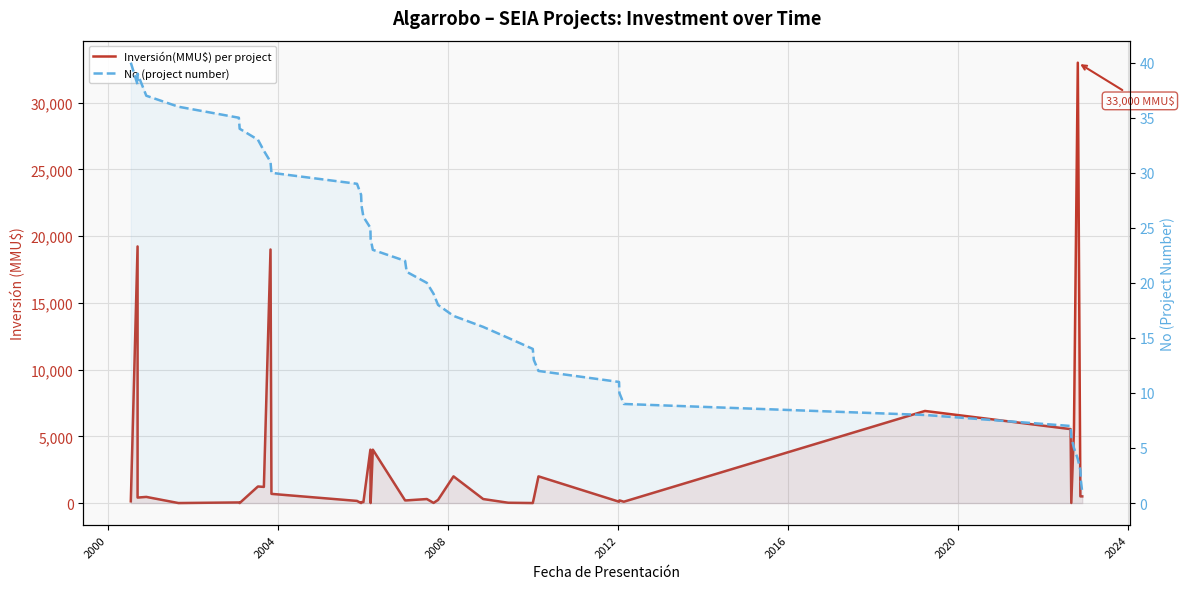

How many interior local peaks does the Inversión(MMU$) per project series have?

13